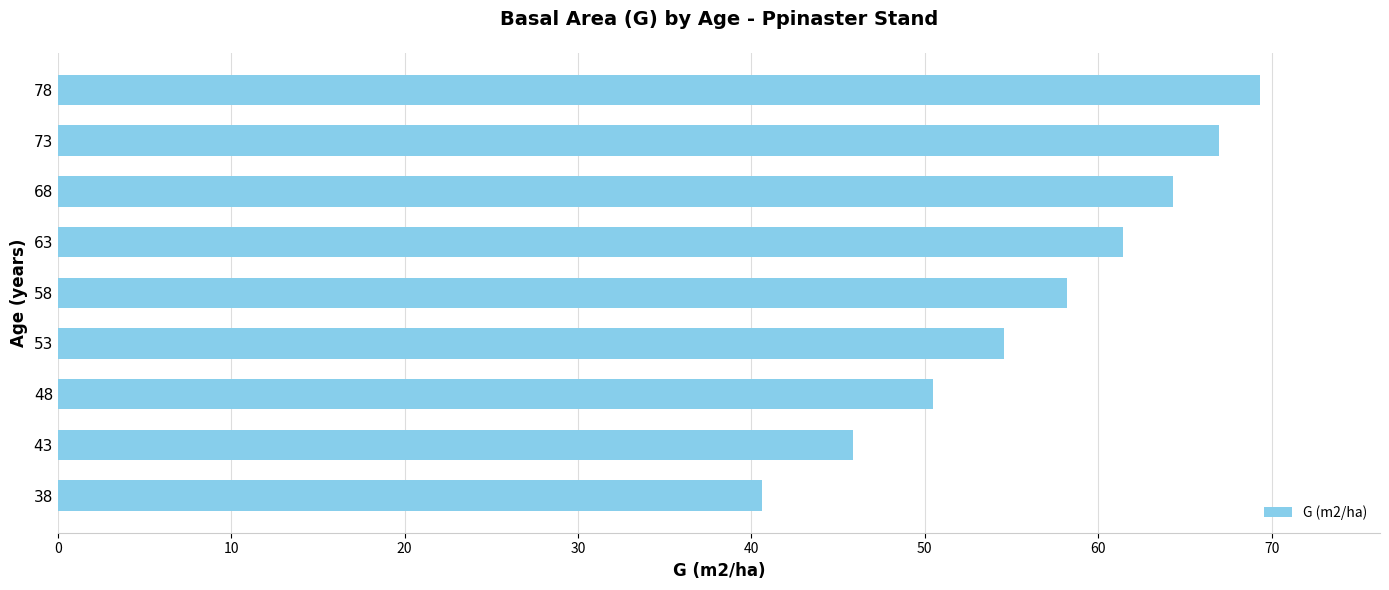

What is the difference between the maximum and minimum values?

28.7